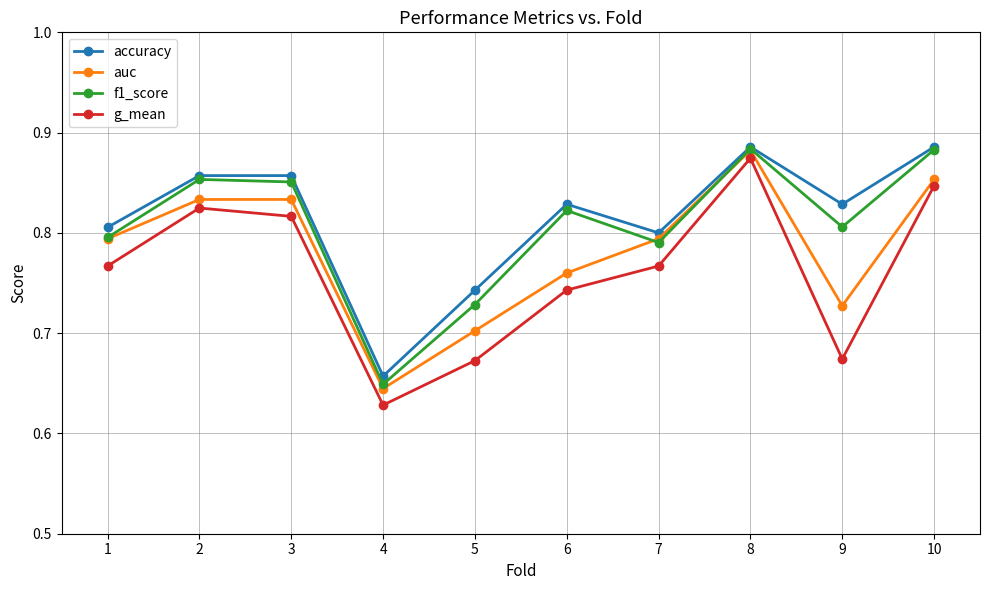

Is the value of auc at 2 greater than the value of g_mean at 5?

Yes